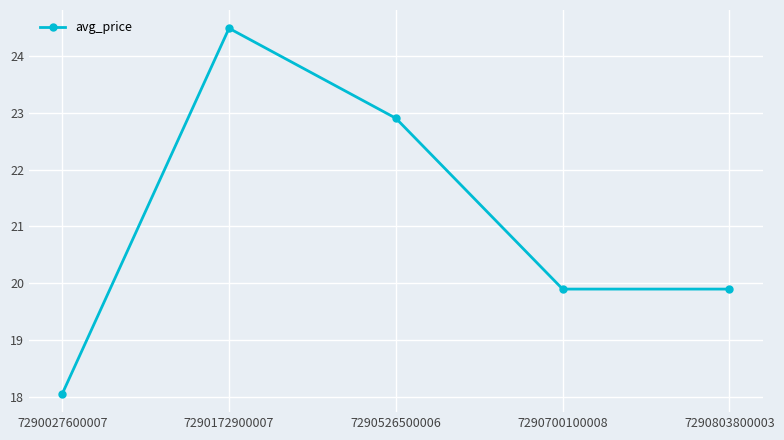

True or false: the data shows 22.9 at 7290526500006.

True